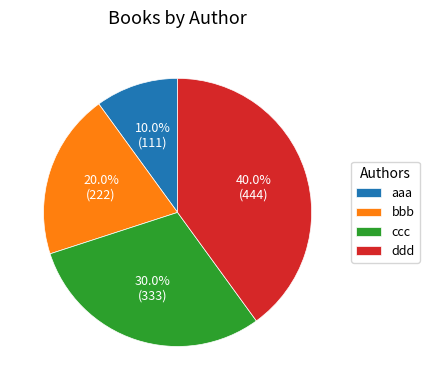

What is the ratio of the value at ddd to the value at bbb?

2.0